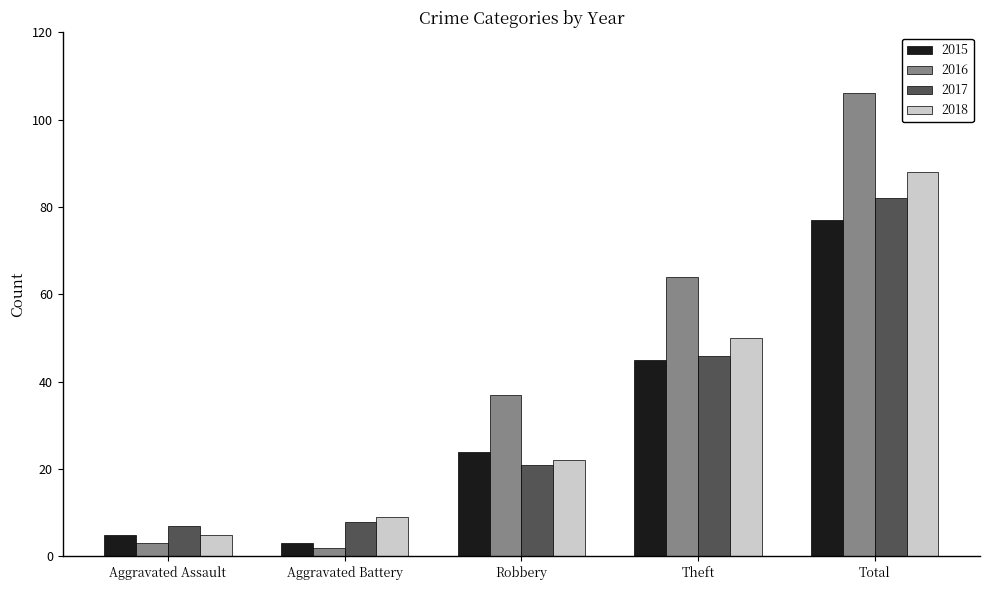

What is the sum of all 2017 values?

164